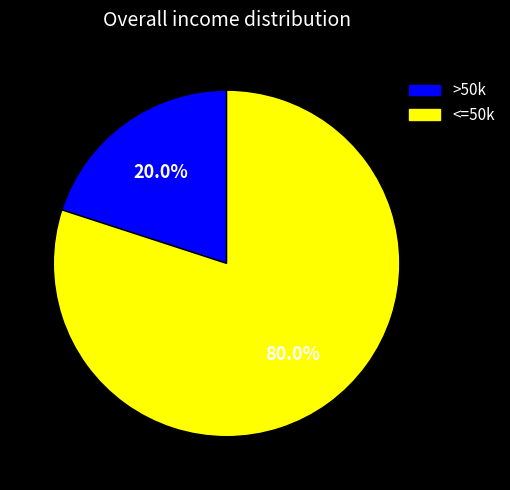

To the nearest percent, what is the average slice percentage?

50%